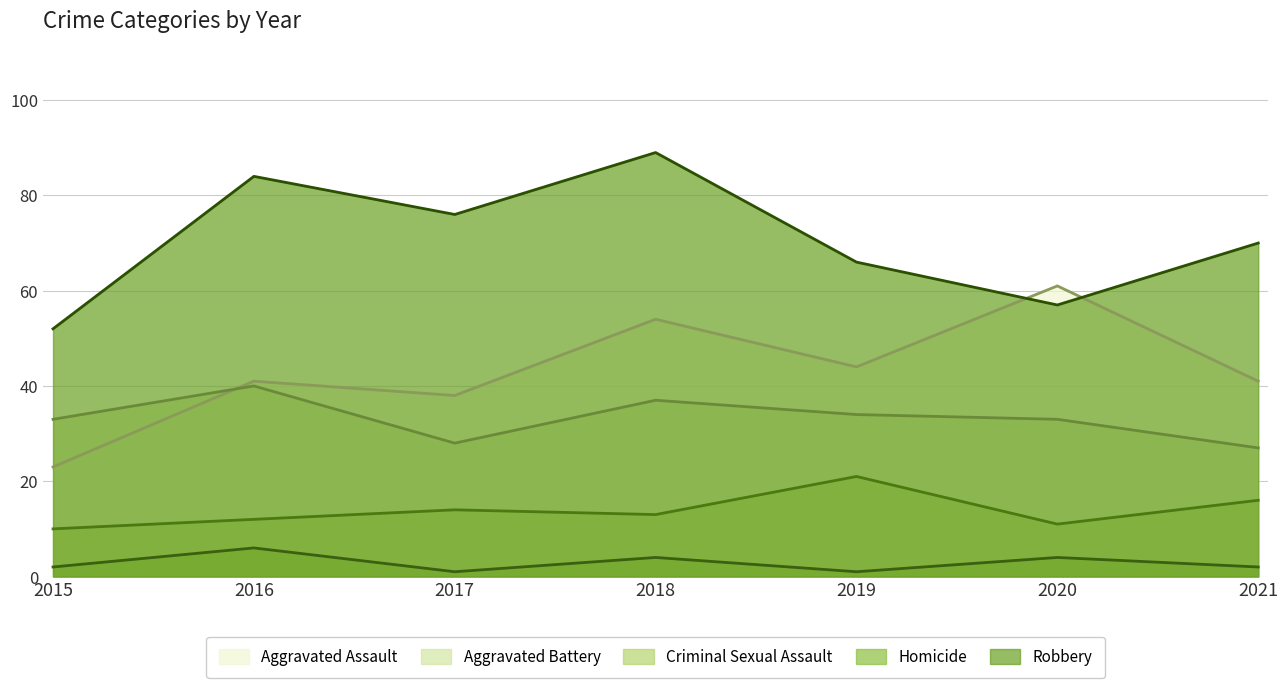

Rank the series by their maximum value, from lowest to highest.

Homicide, Criminal Sexual Assault, Aggravated Battery, Aggravated Assault, Robbery